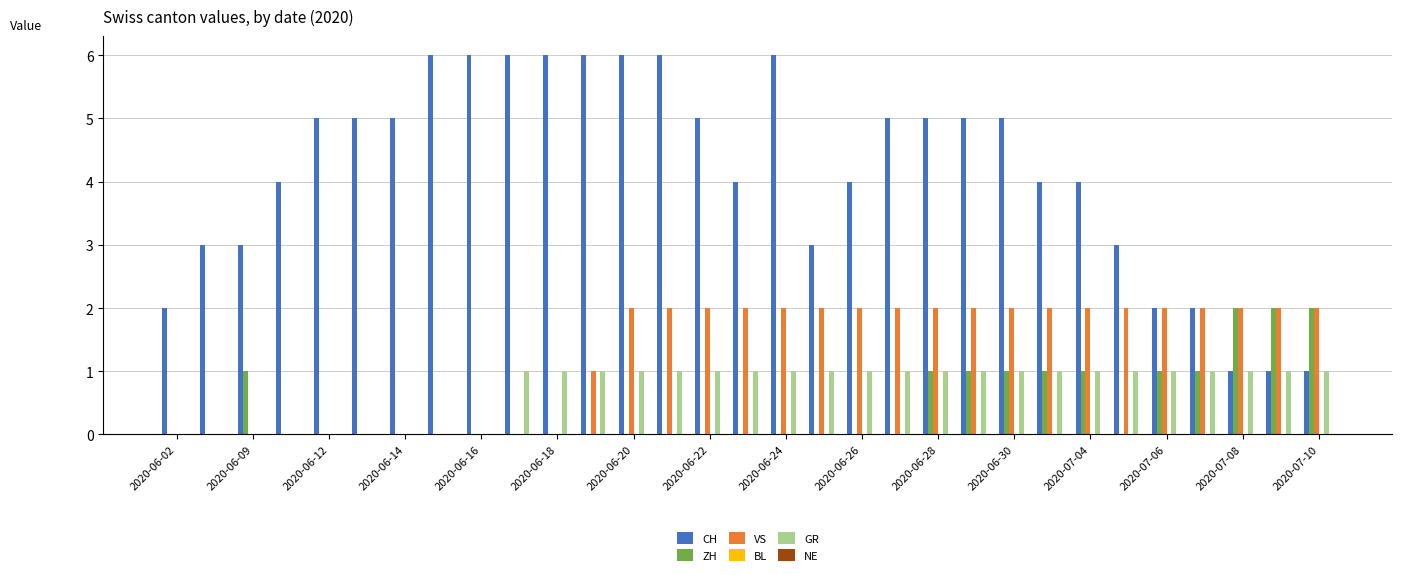

Which series has the largest total across all categories?

CH